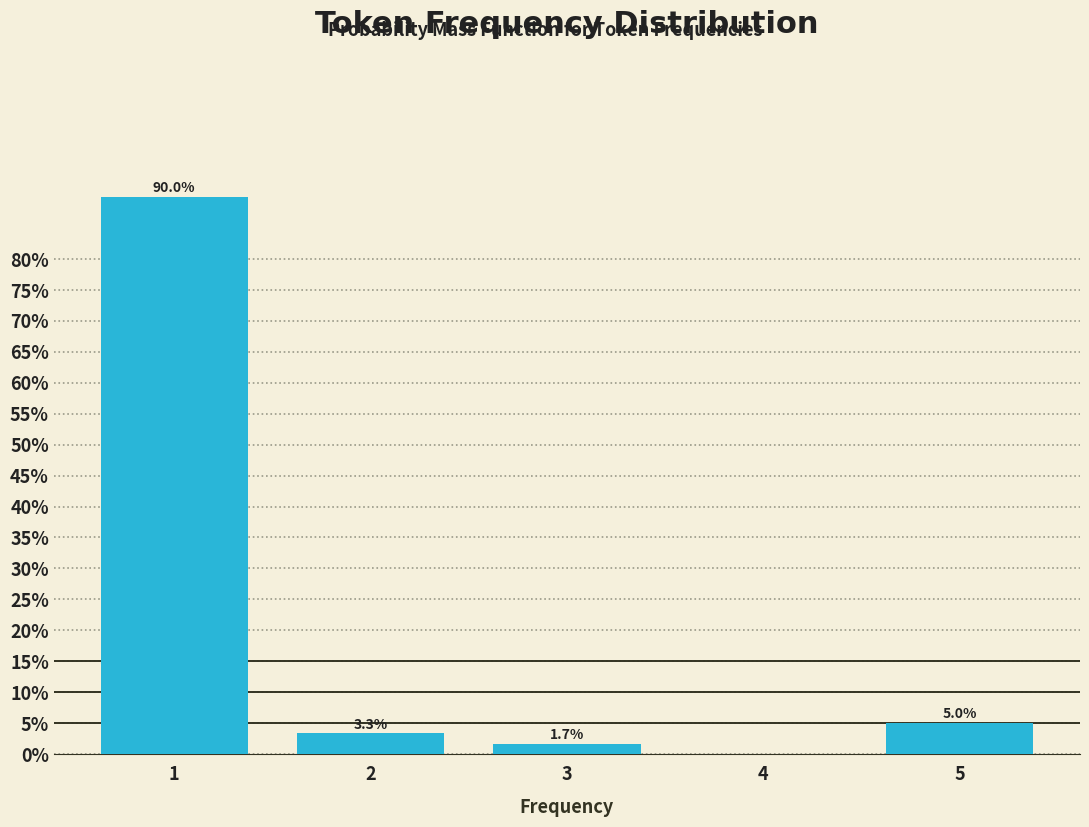

Reading right to left, transcribe all the data shown in this chart.

5=5.0	4=0.0	3=1.7	2=3.3	1=90.0